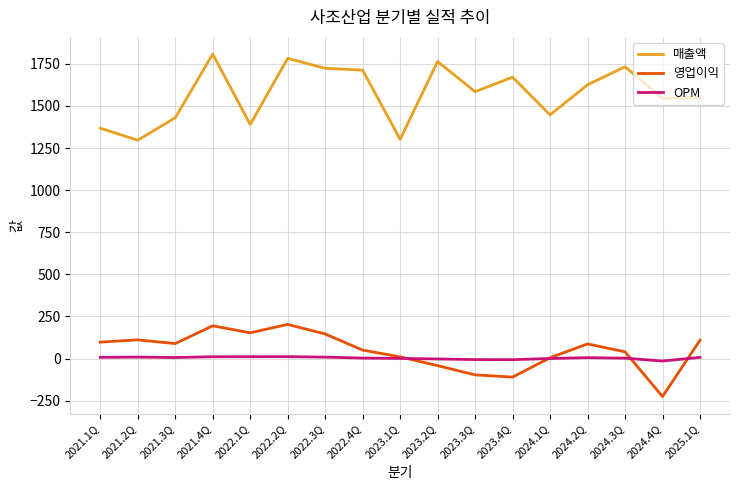

What is the smallest value displayed?

-225.7